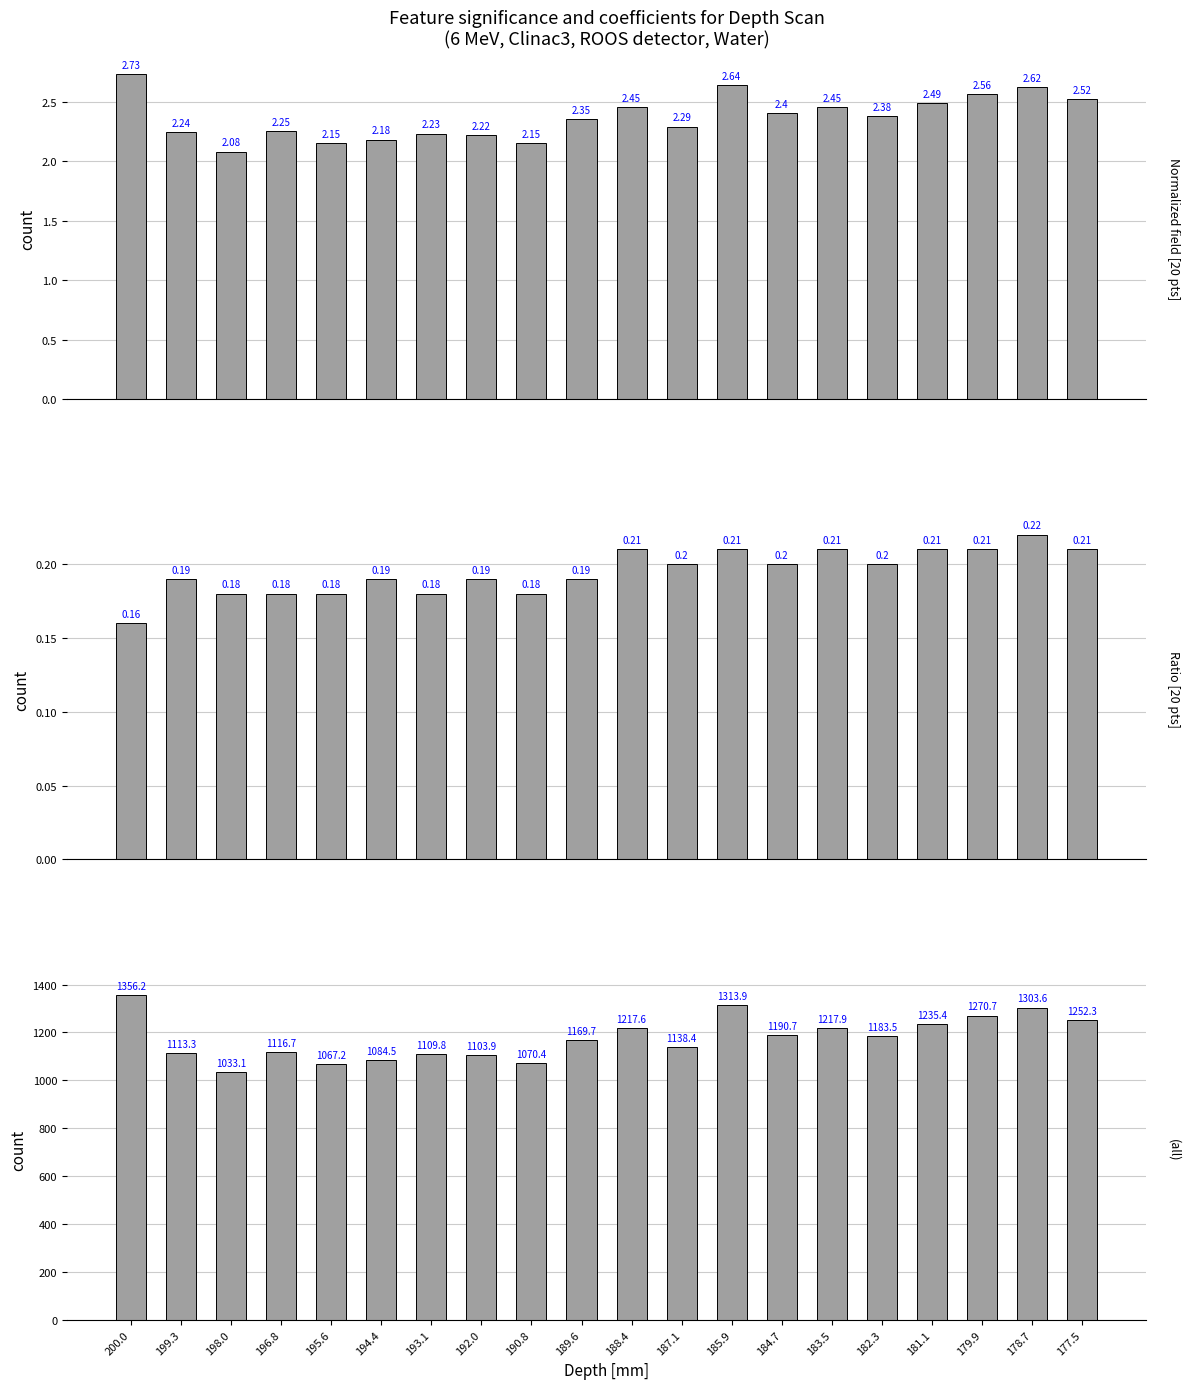

What is the maximum value shown in the chart?

1356.2